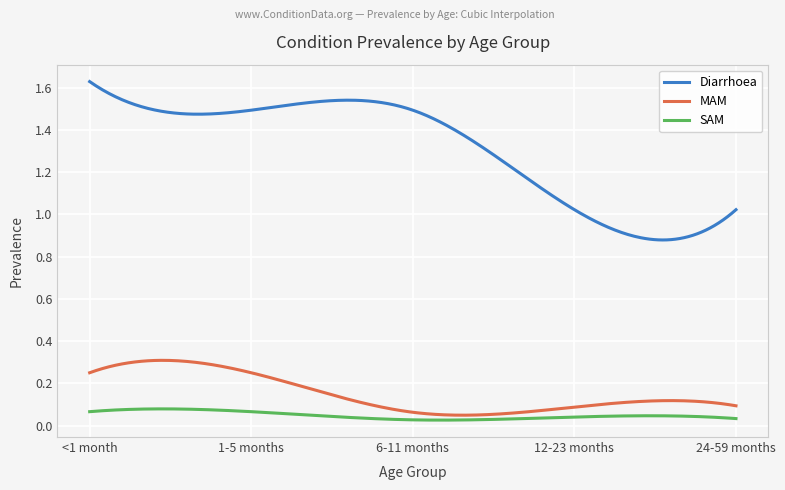

What are all the series names shown in the legend?

Diarrhoea, MAM, SAM